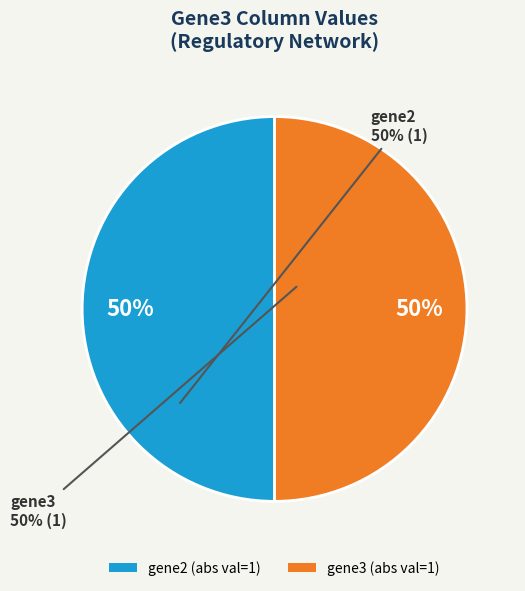

Count the number of slices in the pie.

2